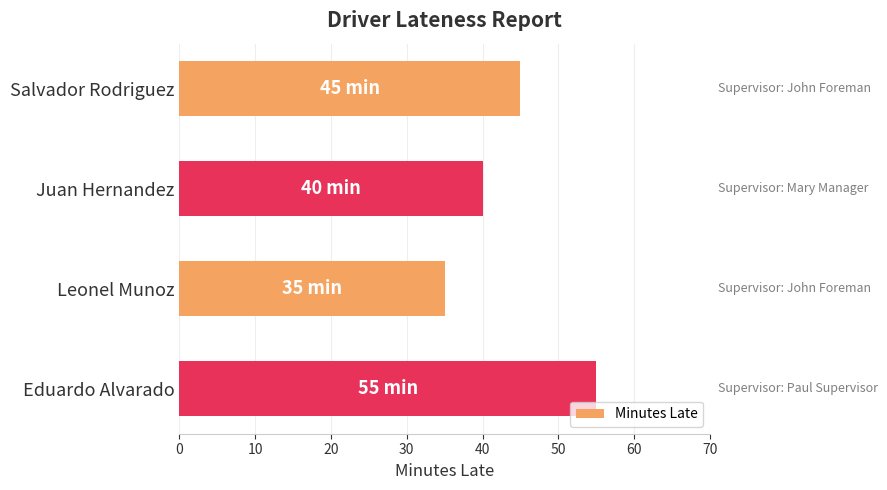

Which label corresponds to the smallest value in the chart?

Leonel Munoz